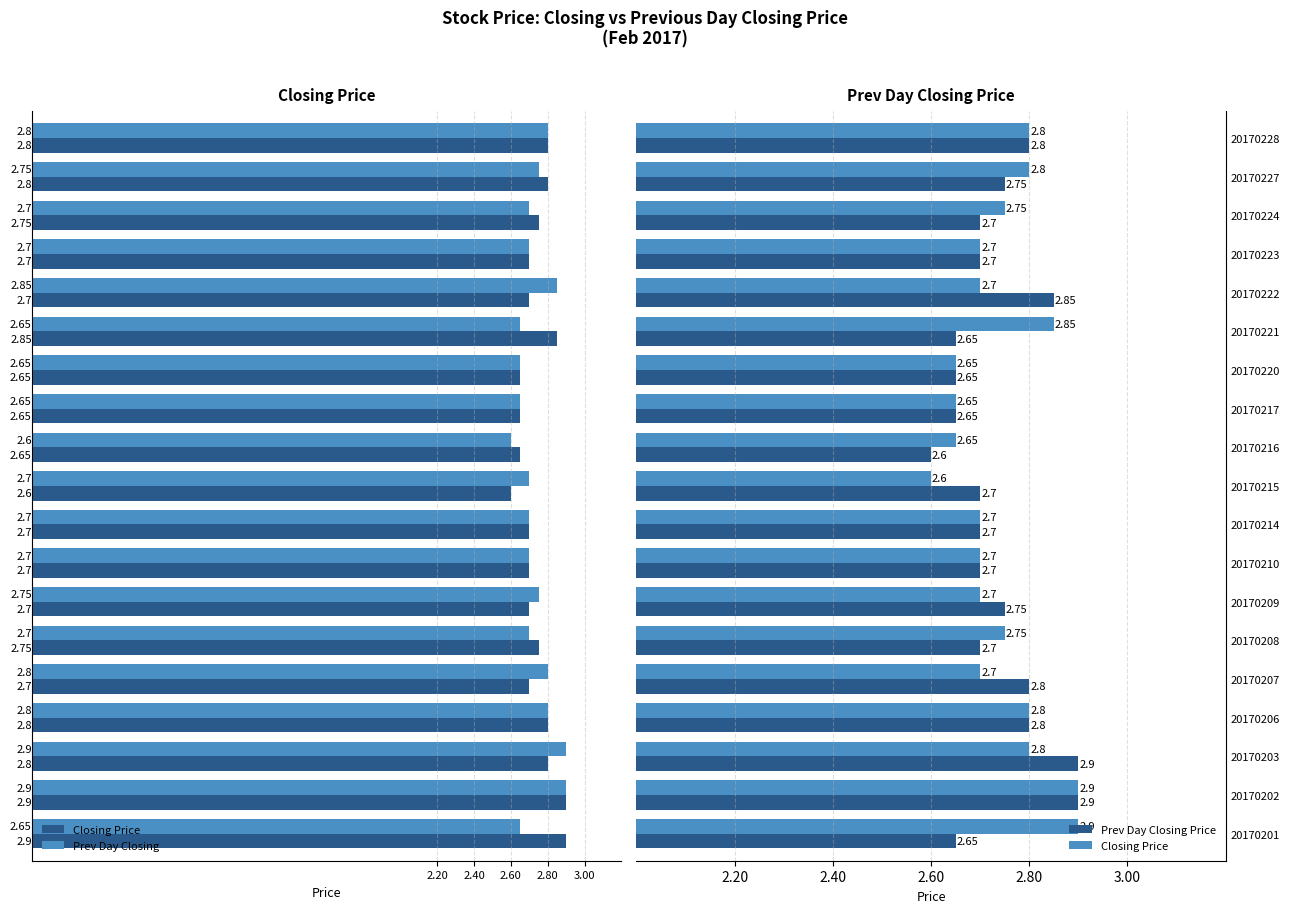

What value does the Closing Price series have at 20170217?

2.6